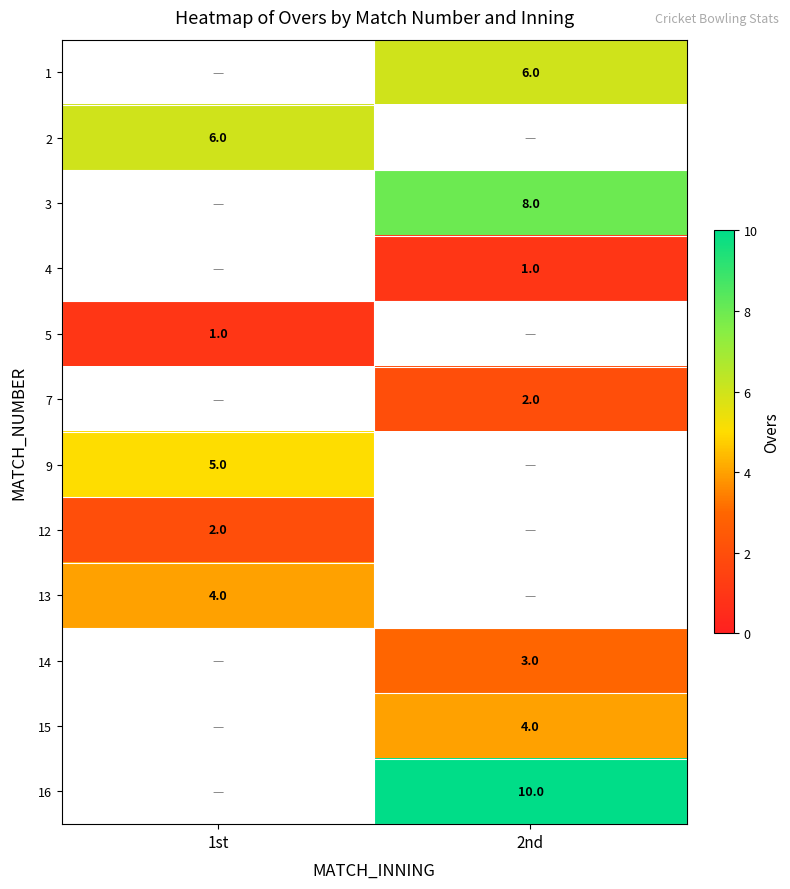

Which label corresponds to the largest value in the chart?

2nd